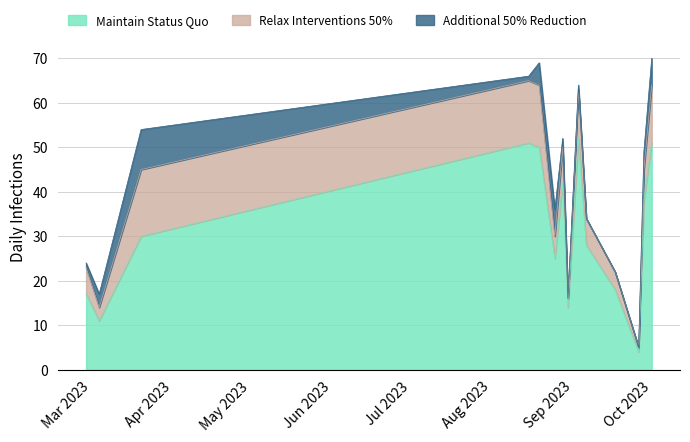

At which category is the sum across all series the highest?

2023-10-01